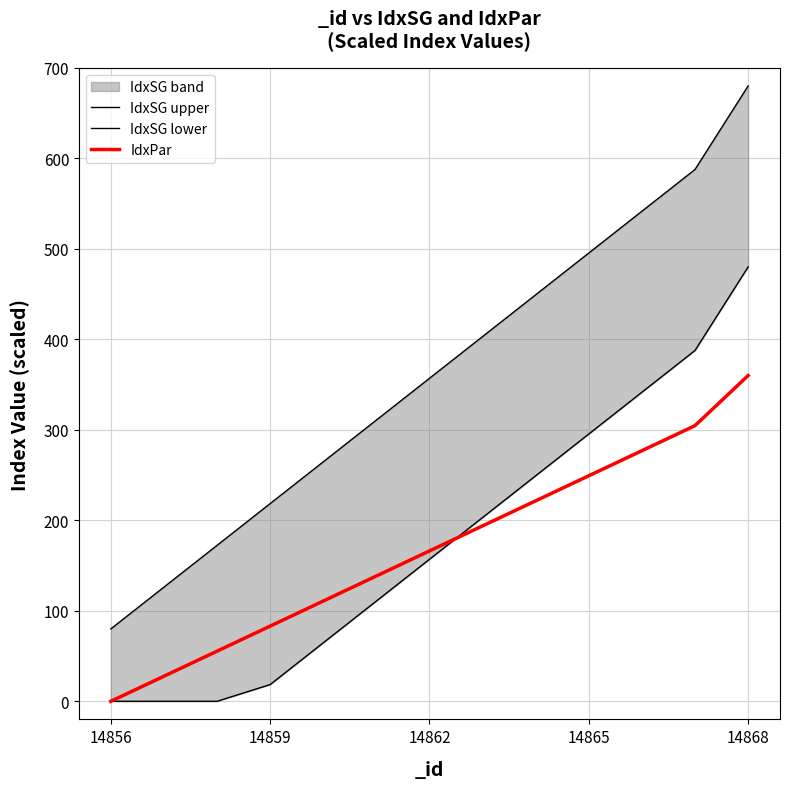

What is the approximate value of IdxPar at 14862?

166.2